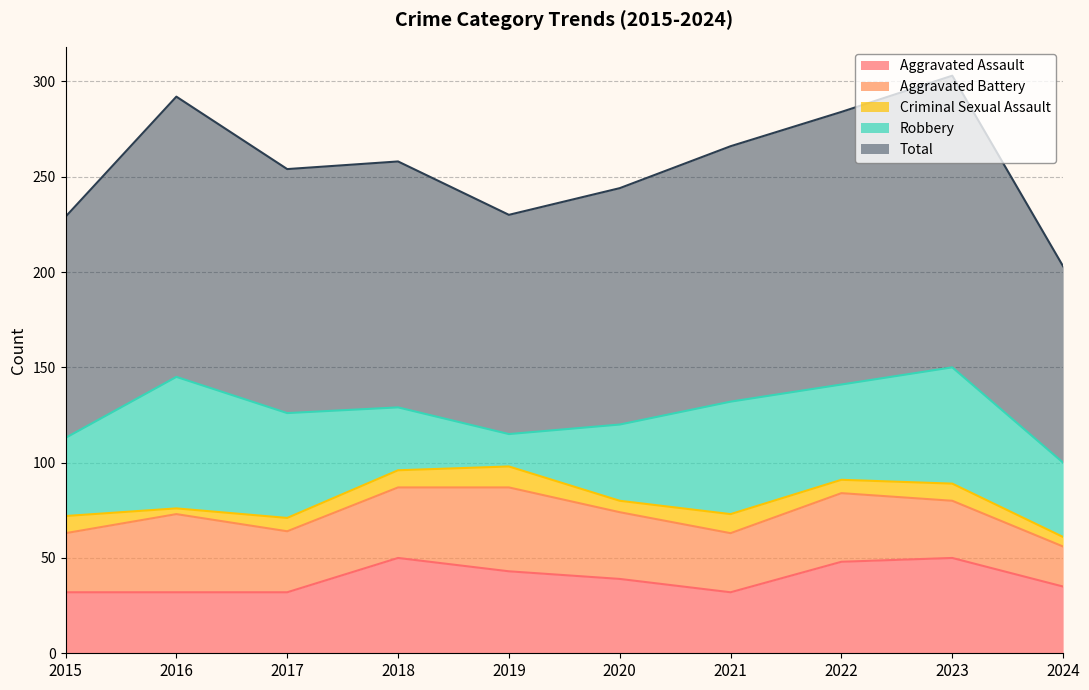

The Aggravated Assault series shows 12 at 2019. True or false?

False